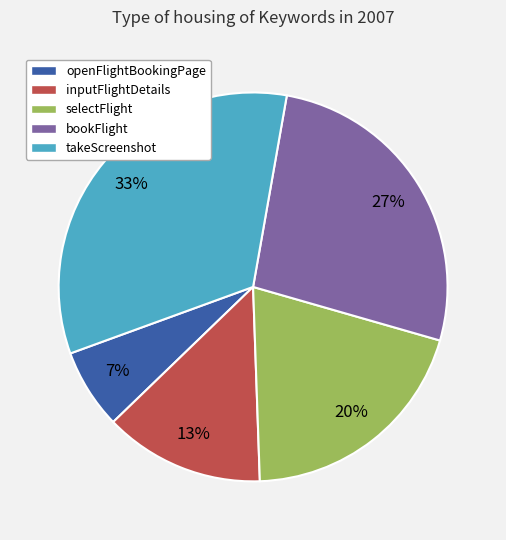

The openFlightBookingPage slice represents 7% of the pie. True or false?

True